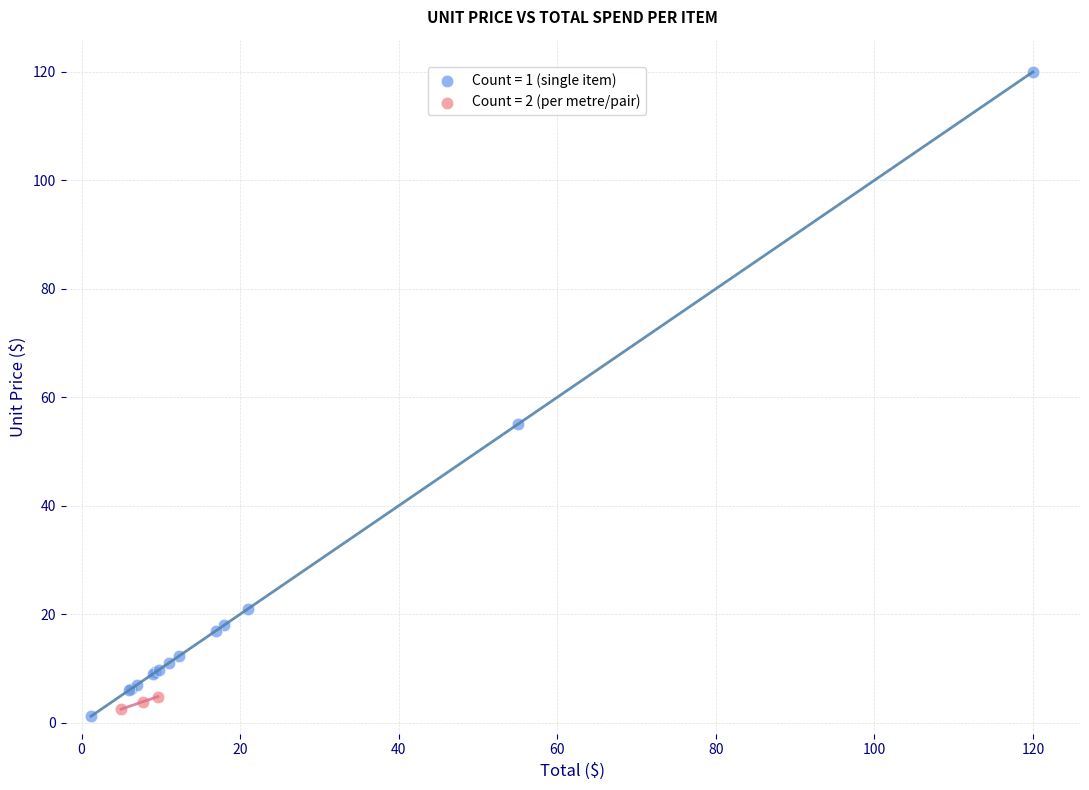

Which series has the largest Y range (max minus min)?

Count = 1 (single item)